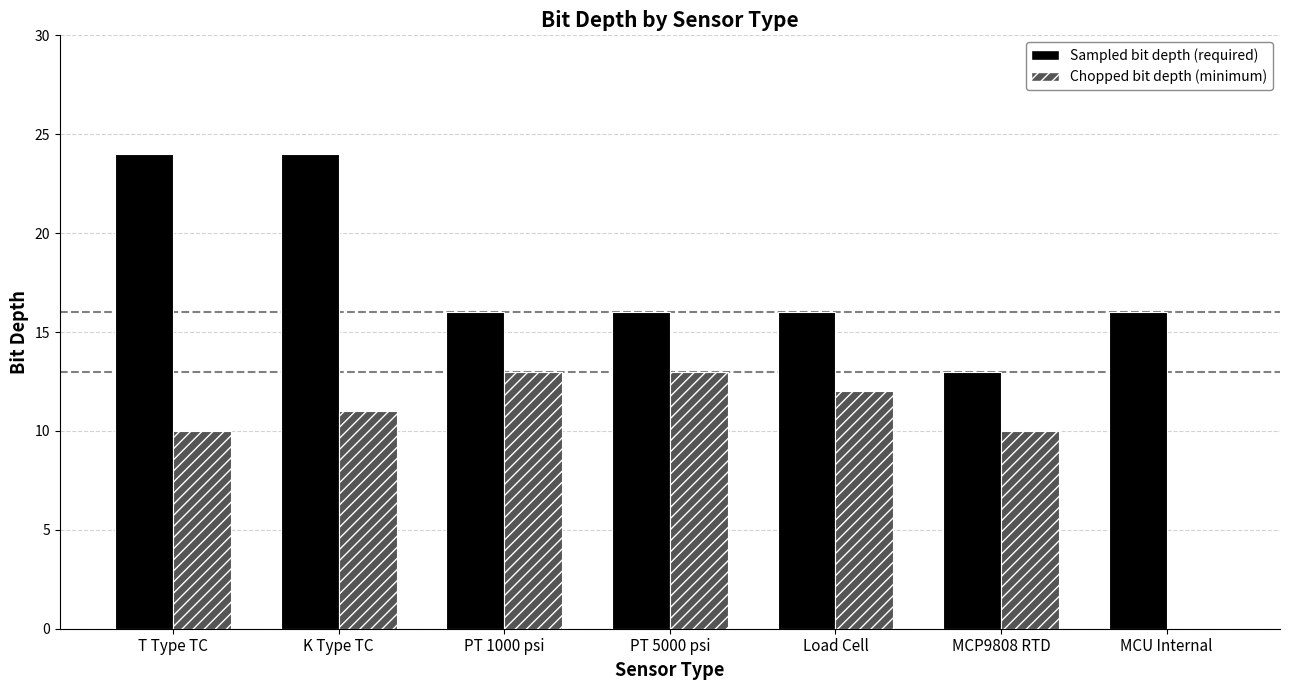

How many distinct data groups are displayed?

2